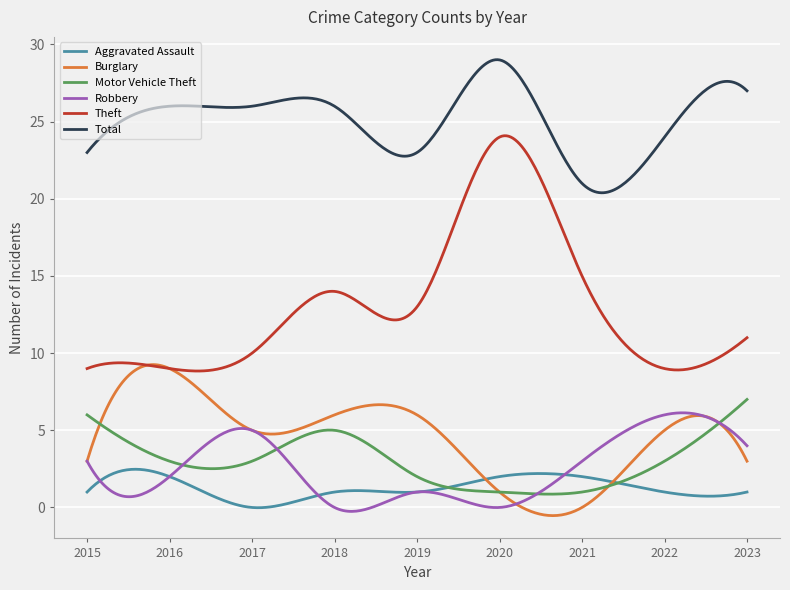

Is this an area chart (filled region under the line)?

No